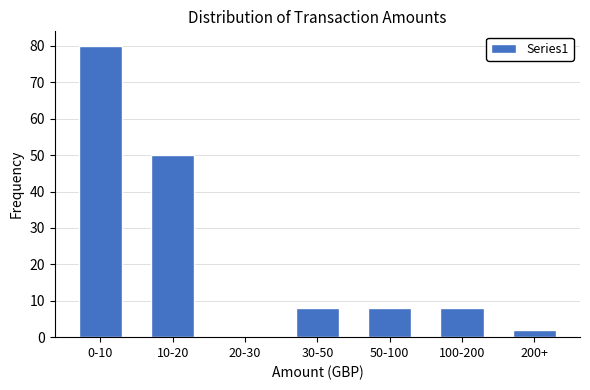

Reading right to left, what are all the values shown in this chart?

200+=2	100-200=8	50-100=8	30-50=8	20-30=0	10-20=50	0-10=80